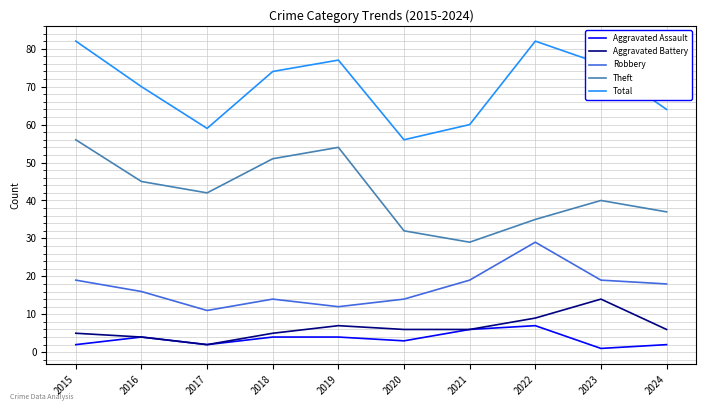

What is the spread (max minus min) of values at 2023?

75